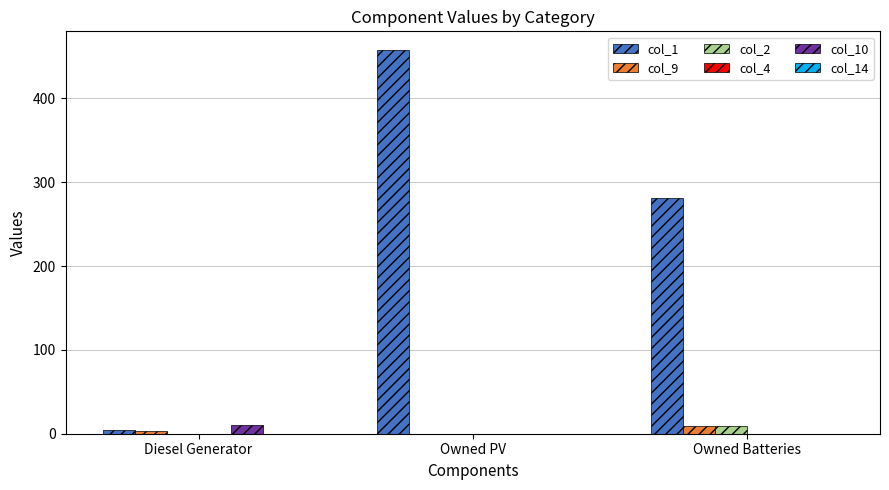

Which label corresponds to the largest value in the chart?

Owned PV